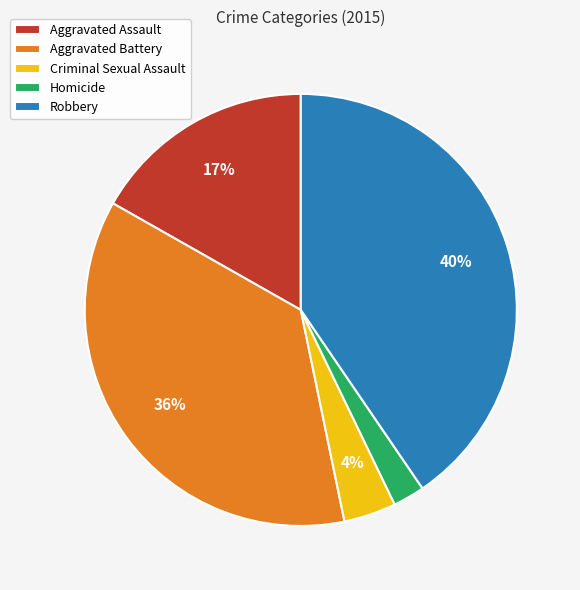

What percentage is the Aggravated Assault slice, to the nearest percent?

17%